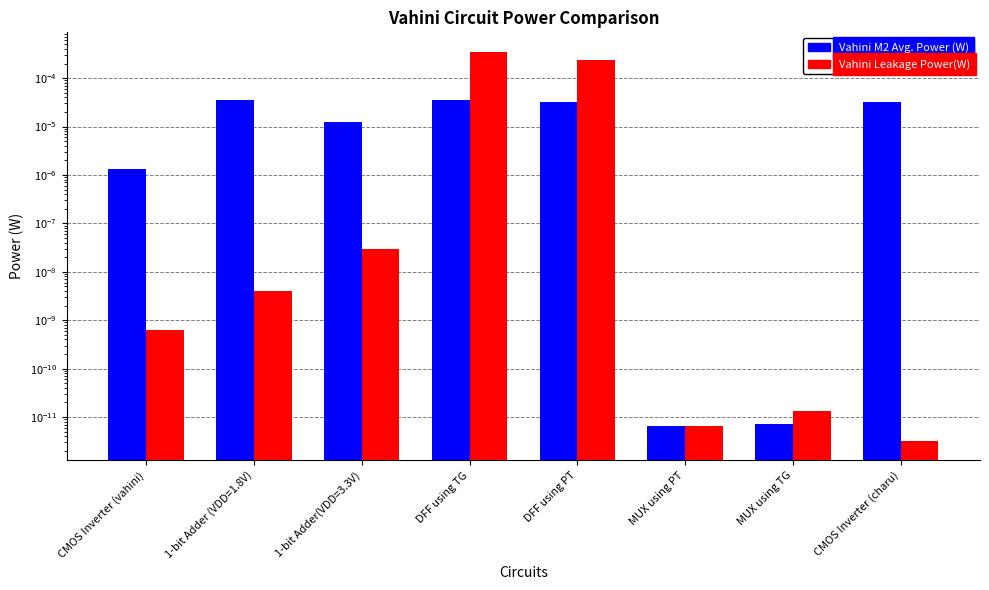

What is the label of the 1st bar from the right?

CMOS Inverter (charu)